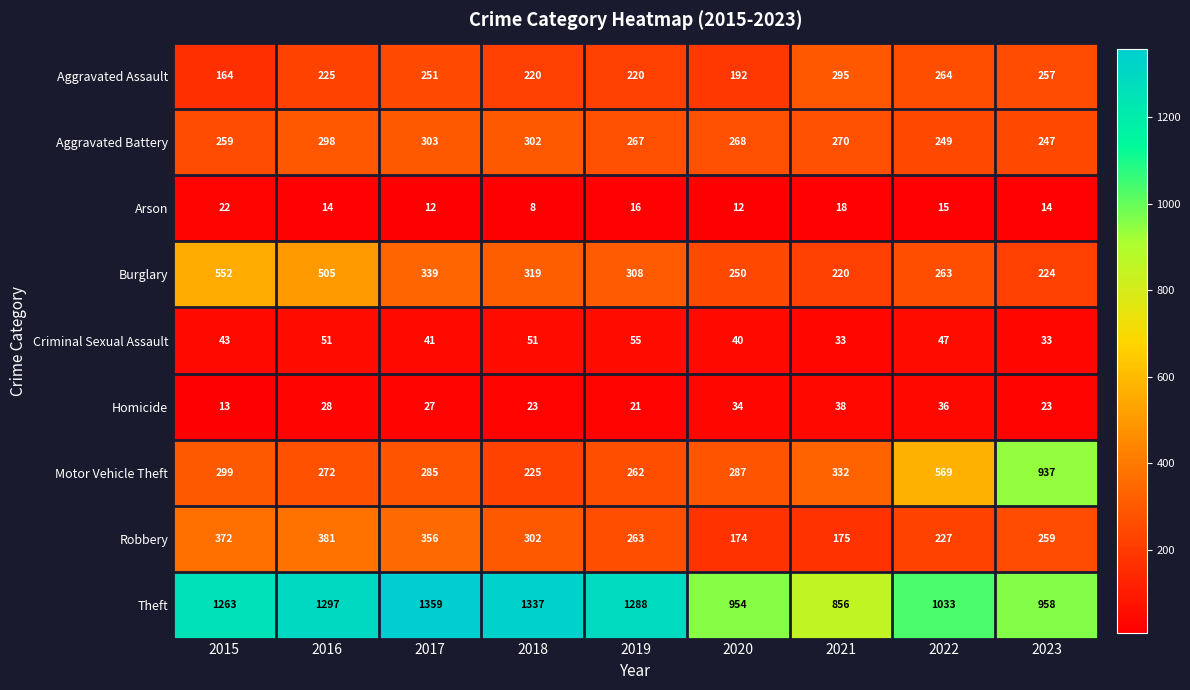

What is the smallest value displayed?

8